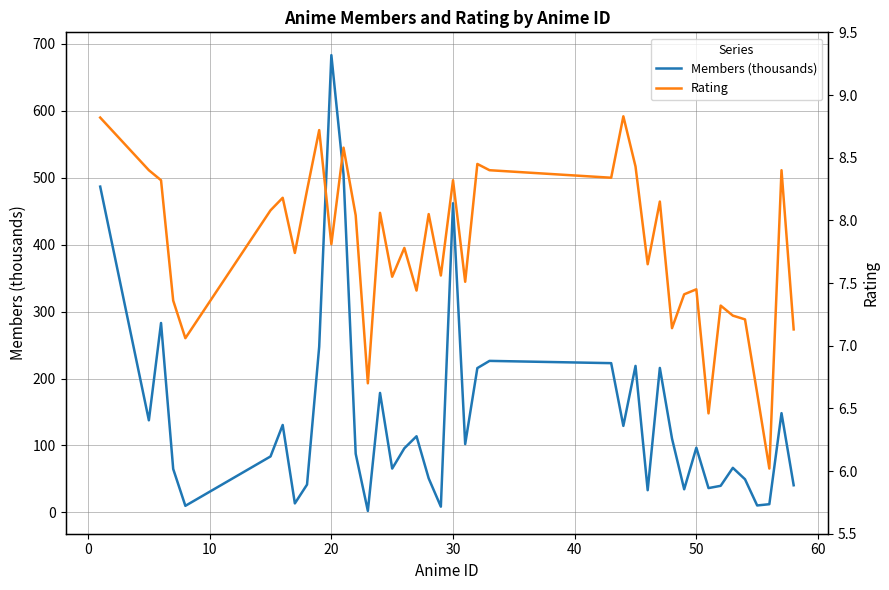

How many intersections are there between Rating and Members (thousands)?

2